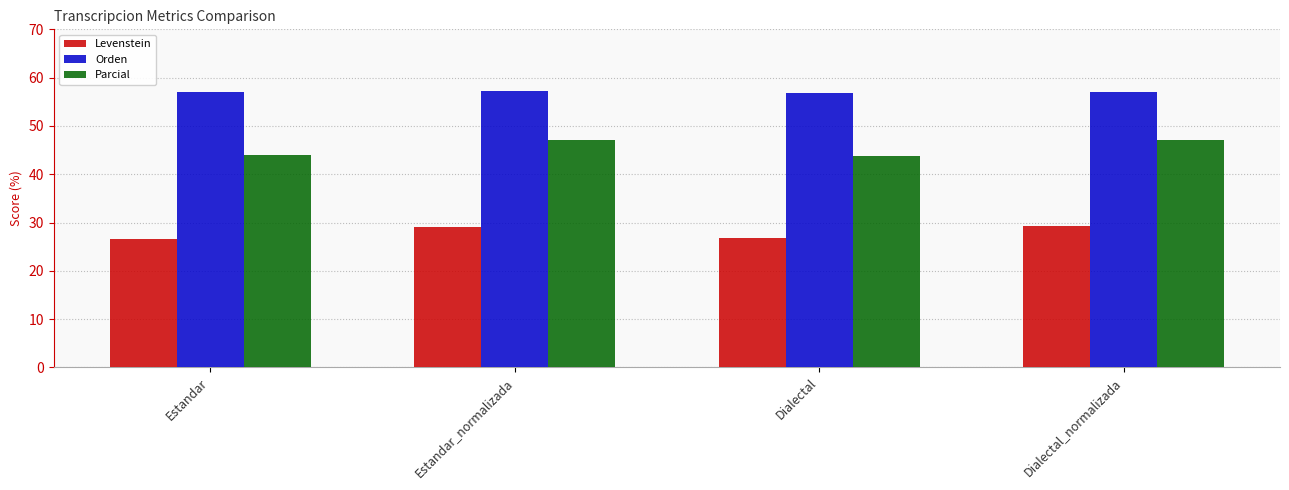

Rank the series at Dialectal_normalizada from highest to lowest value.

Orden, Parcial, Levenstein